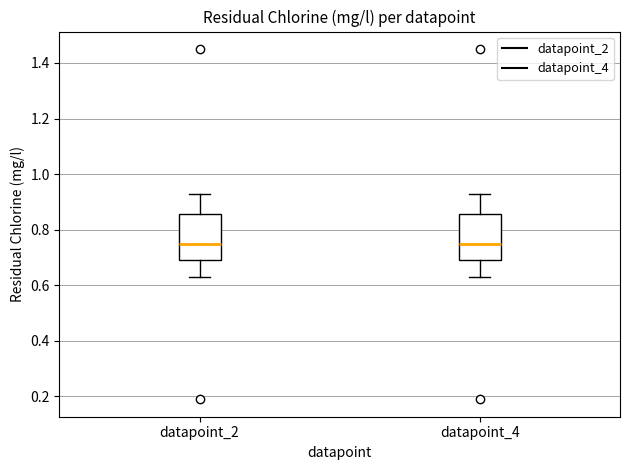

Reading left to right, read every box against the y-axis: the position of its median line, the range the box covers, and the ends of its whiskers. The values are not printed on the chart, so give them approximately, as read against the axis.

datapoint_2: median 0.76, box 0.70 to 0.86, whiskers 0.64 to 0.94
datapoint_4: median 0.76, box 0.70 to 0.86, whiskers 0.64 to 0.94